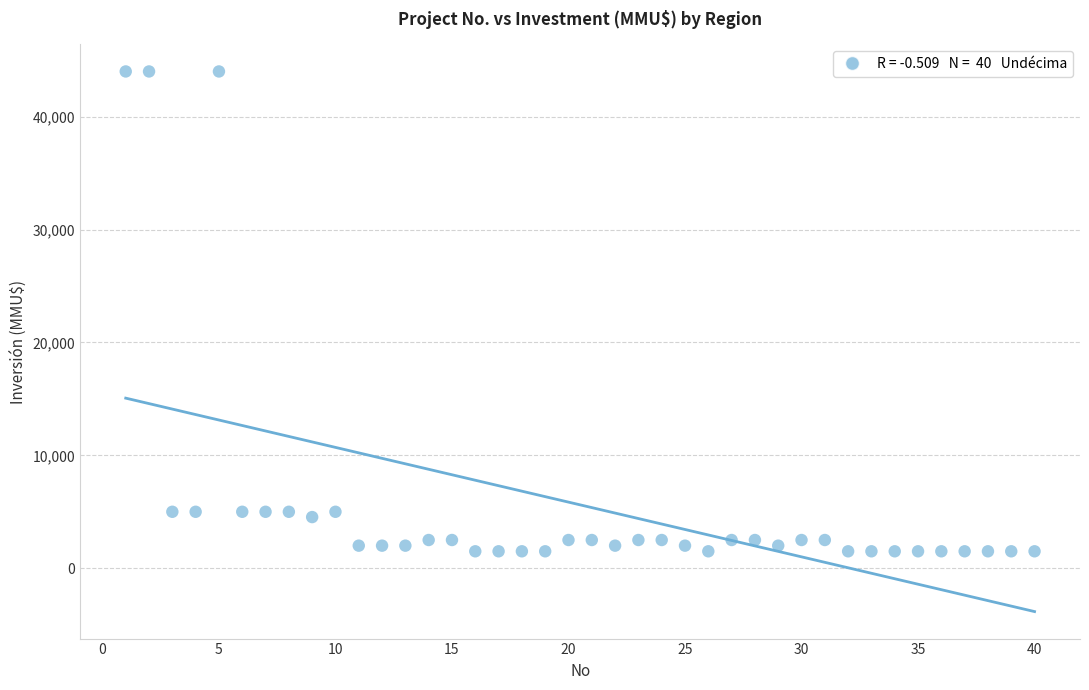

What is the range of Y values (max minus min)?

42500